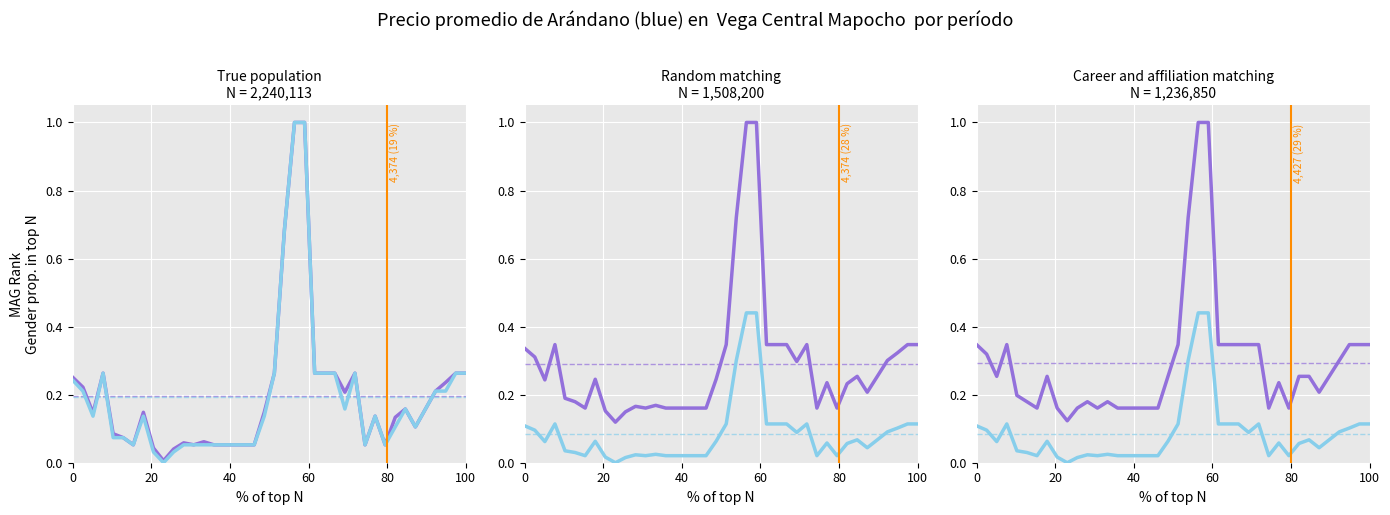

The Precio maximo series shows 0.3 at 60. True or false?

True